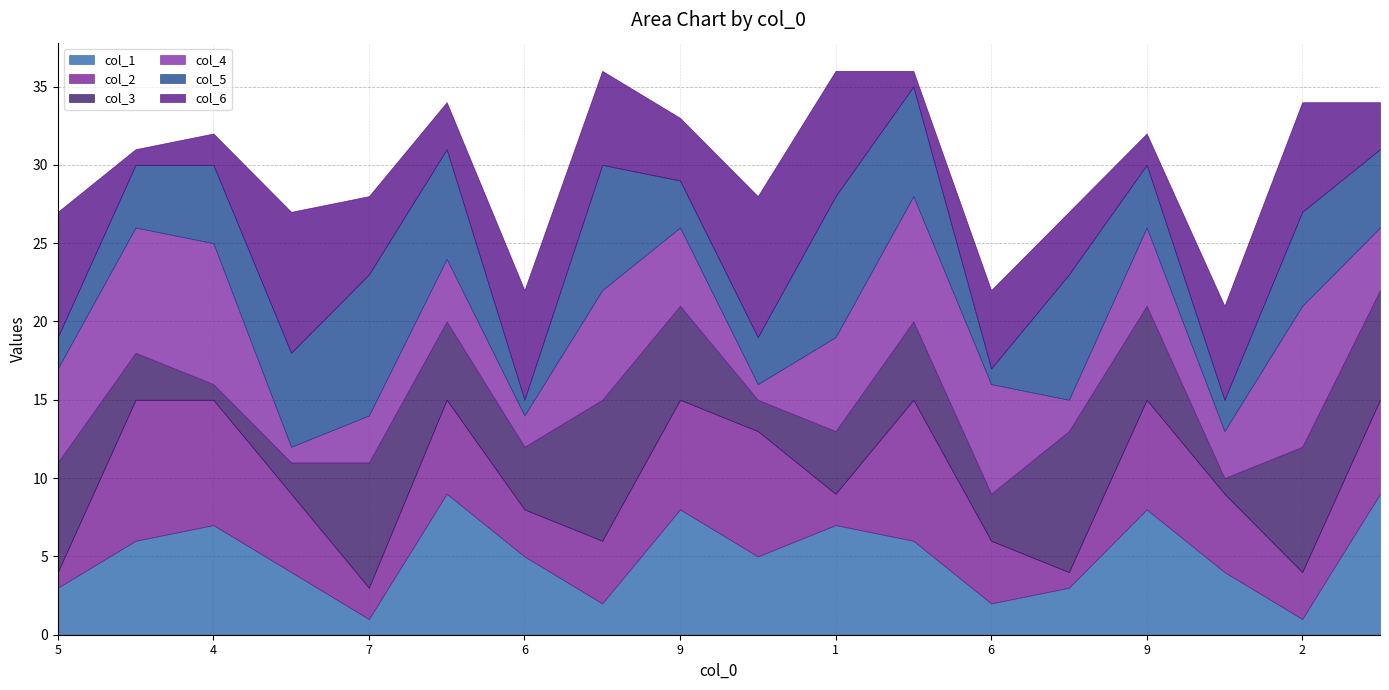

The col_4 series shows 3 at 7. True or false?

True